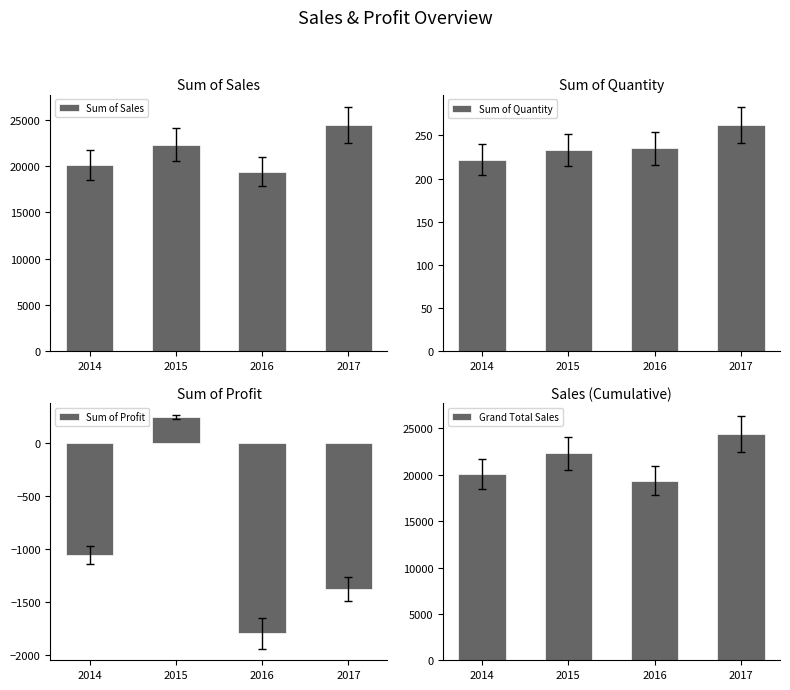

Reading right to left, extract all data points from this chart.

Sum of Sales: 24425.8	19374.2	22305.9	20123.3
Sum of Quantity: 262.0	235.0	233.0	222.0
Sum of Profit: -1379.9	-1795.4	240.8	-1060.0
Grand Total Sales: 24425.8	19374.2	22305.9	20123.3